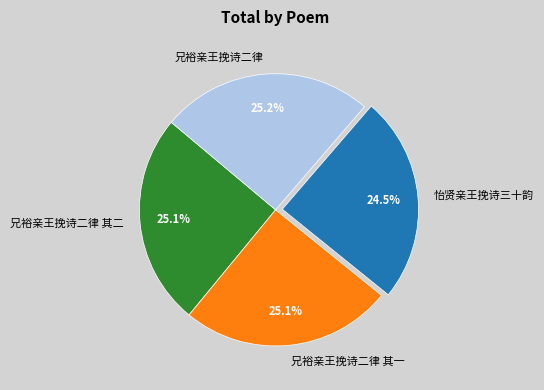

True or false: 兄裕亲王挽诗二律 其一 accounts for 25% of the total.

True